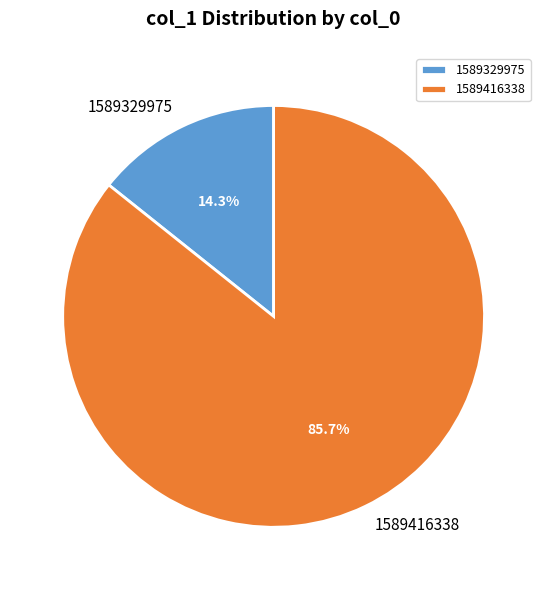

To the nearest percent, what is the average slice percentage?

50%